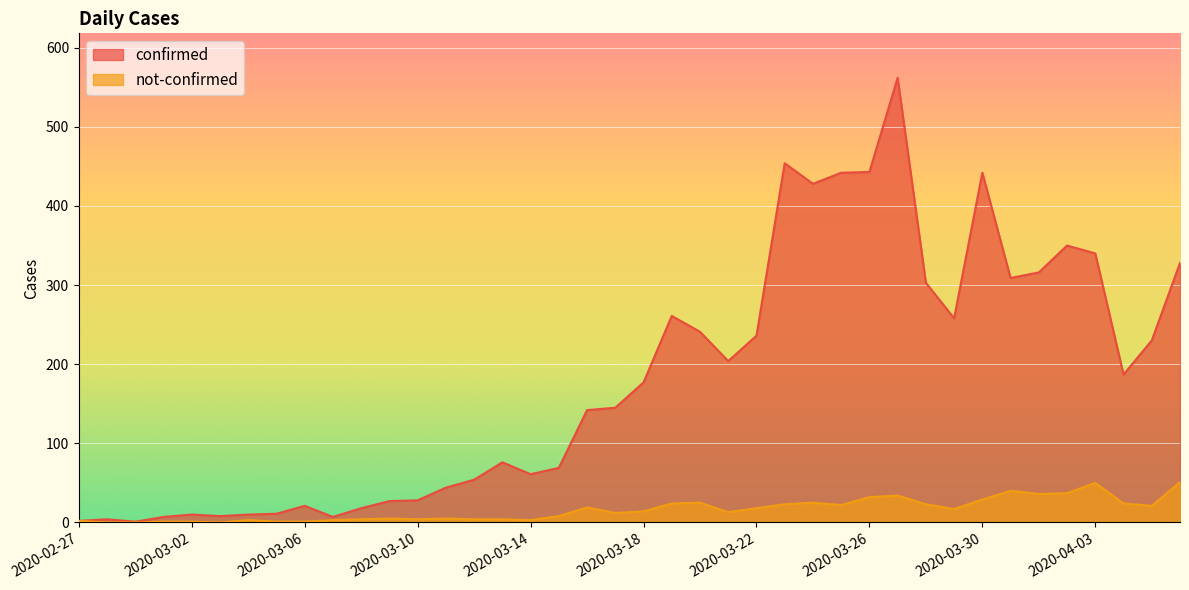

Reading left to right, what are all the values shown in this chart?

confirmed: 2	4	1	7	10	8	10	11	21	7	18	27	28	44	54	76	61	69	142	145	177	261	241	204	236	454	428	442	443	562	303	258	442	309	316	350	340	187	230	328
not-confirmed: 2	0	0	1	1	0	3	1	1	3	4	5	4	5	4	4	3	8	19	12	14	24	25	13	18	23	25	22	32	34	23	17	29	40	36	37	50	24	21	51